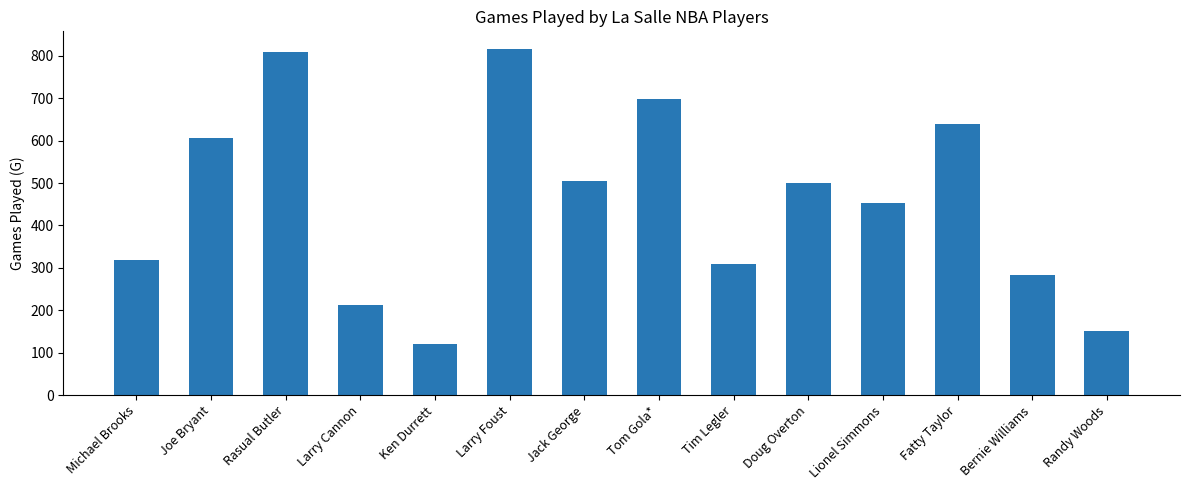

What is the ratio of the value at Tom Gola* to the value at Jack George?

1.4